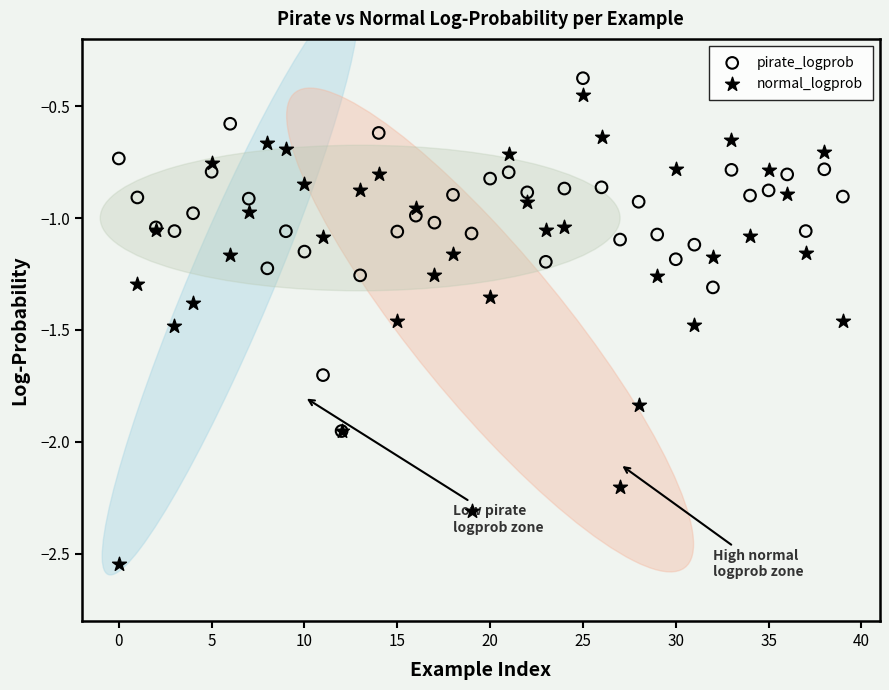

What are all the series names shown in the legend?

pirate_logprob, normal_logprob